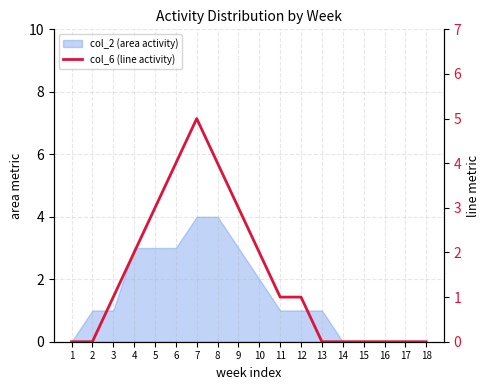

Count the number of categories in the chart.

18